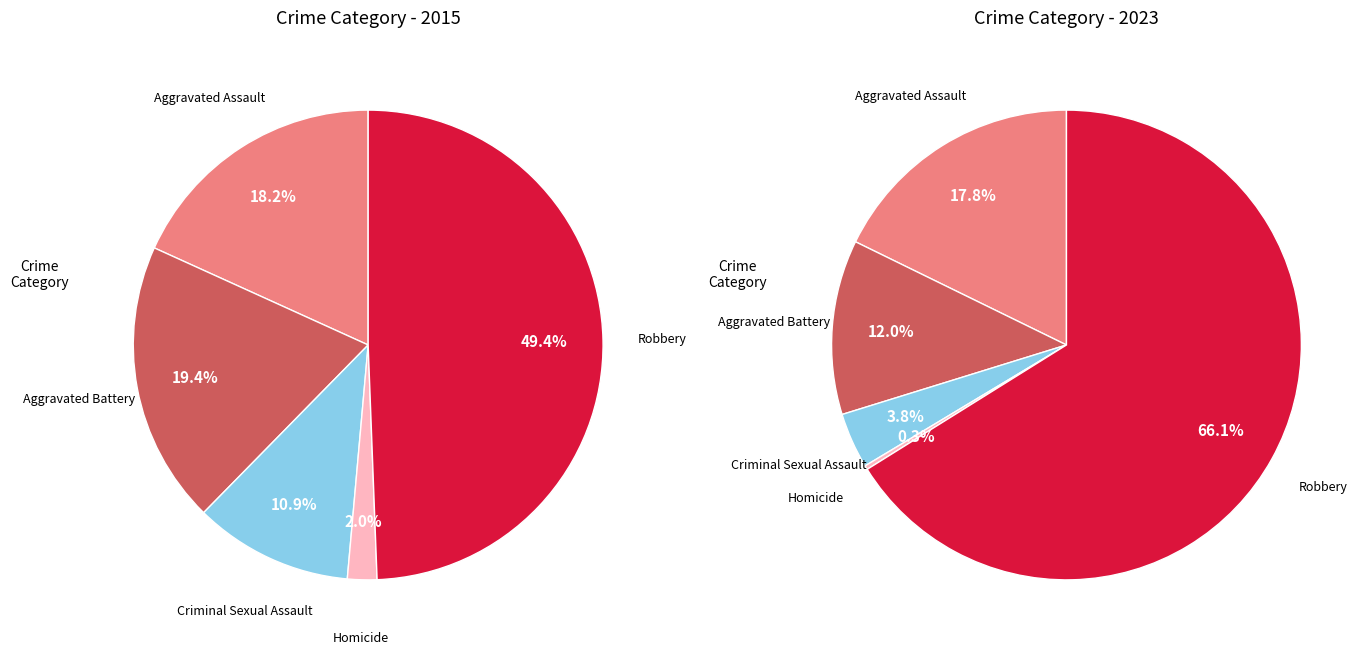

To the nearest percent, what percentage of the pie is Aggravated Assault?

18%